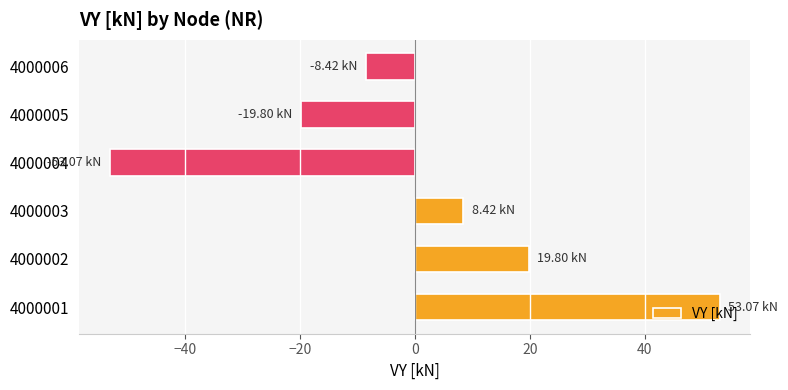

What is the difference between the values at 4000005 and 4000003?

28.2